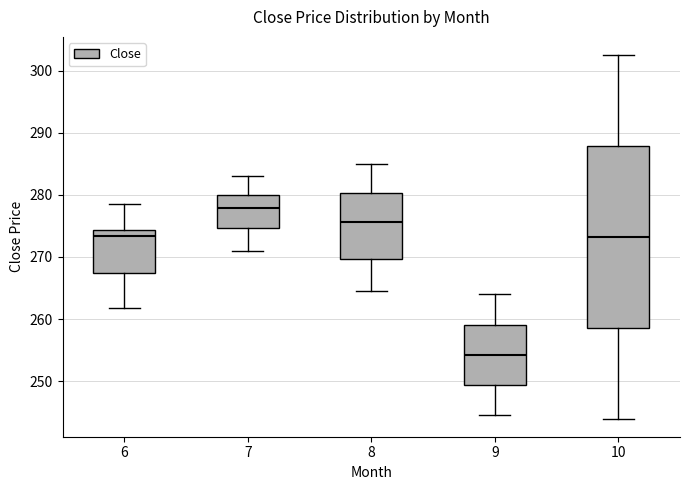

Comparing the boxes themselves (not the whiskers), which one is the tallest?

10